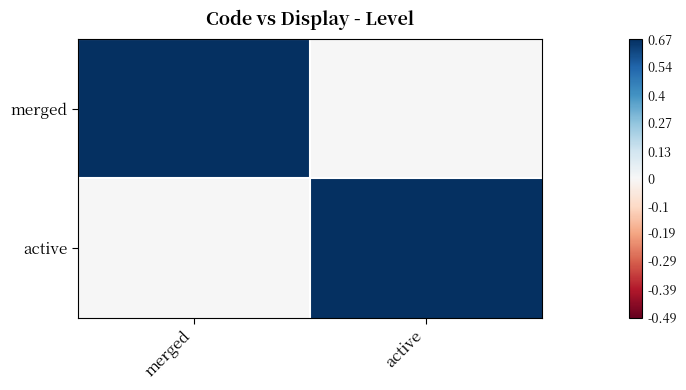

How many data points does each series have?

2